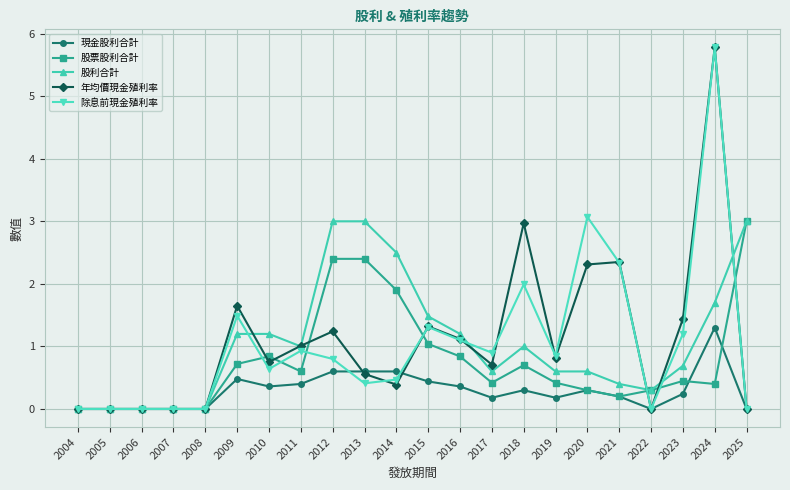

What is the total value across all series at 2021?

5.5